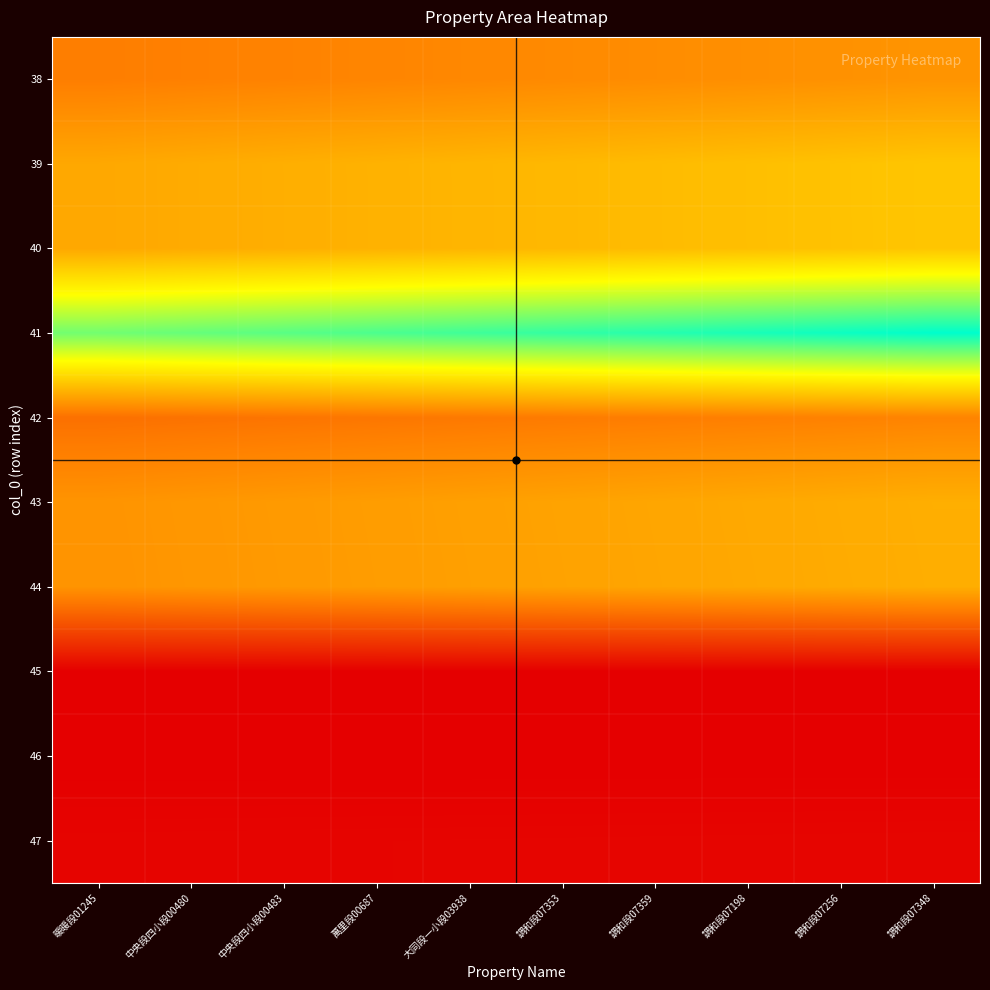

At which category is the sum across all series the highest?

調和段07348